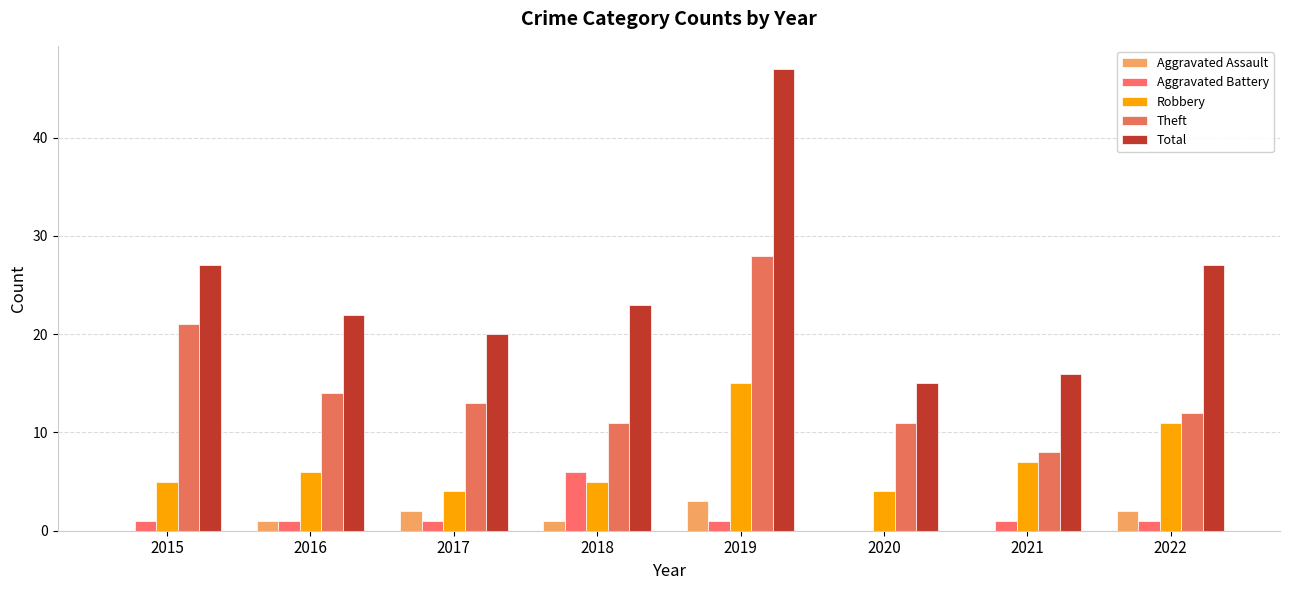

What is the average value of the Aggravated Battery series?

2